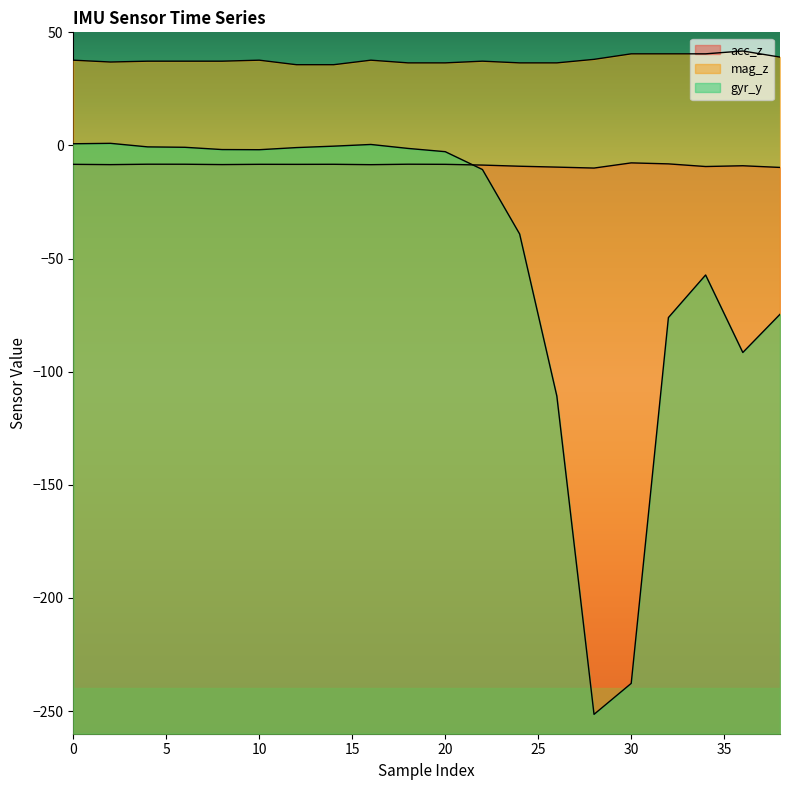

Is the value of gyr_y at 30 greater than the value of acc_z at 4?

No